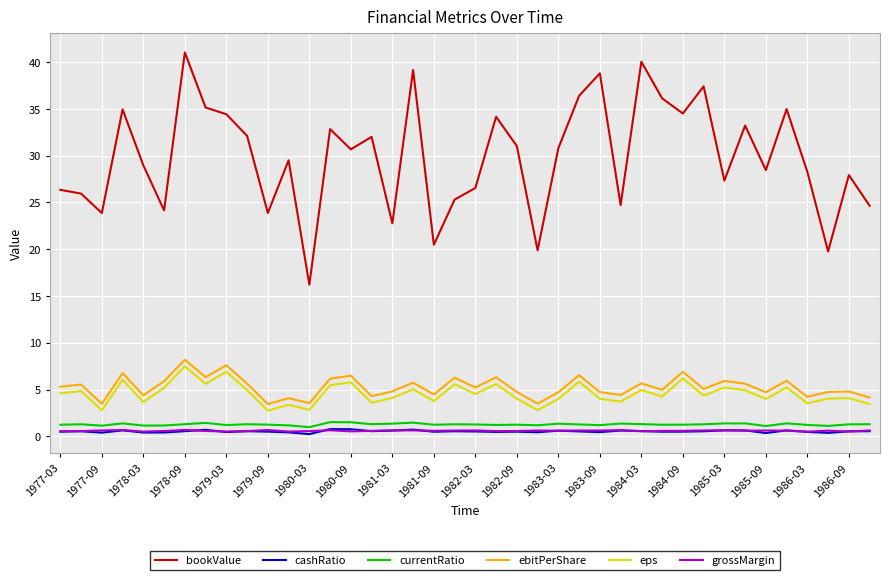

How many distinct data groups are displayed?

6